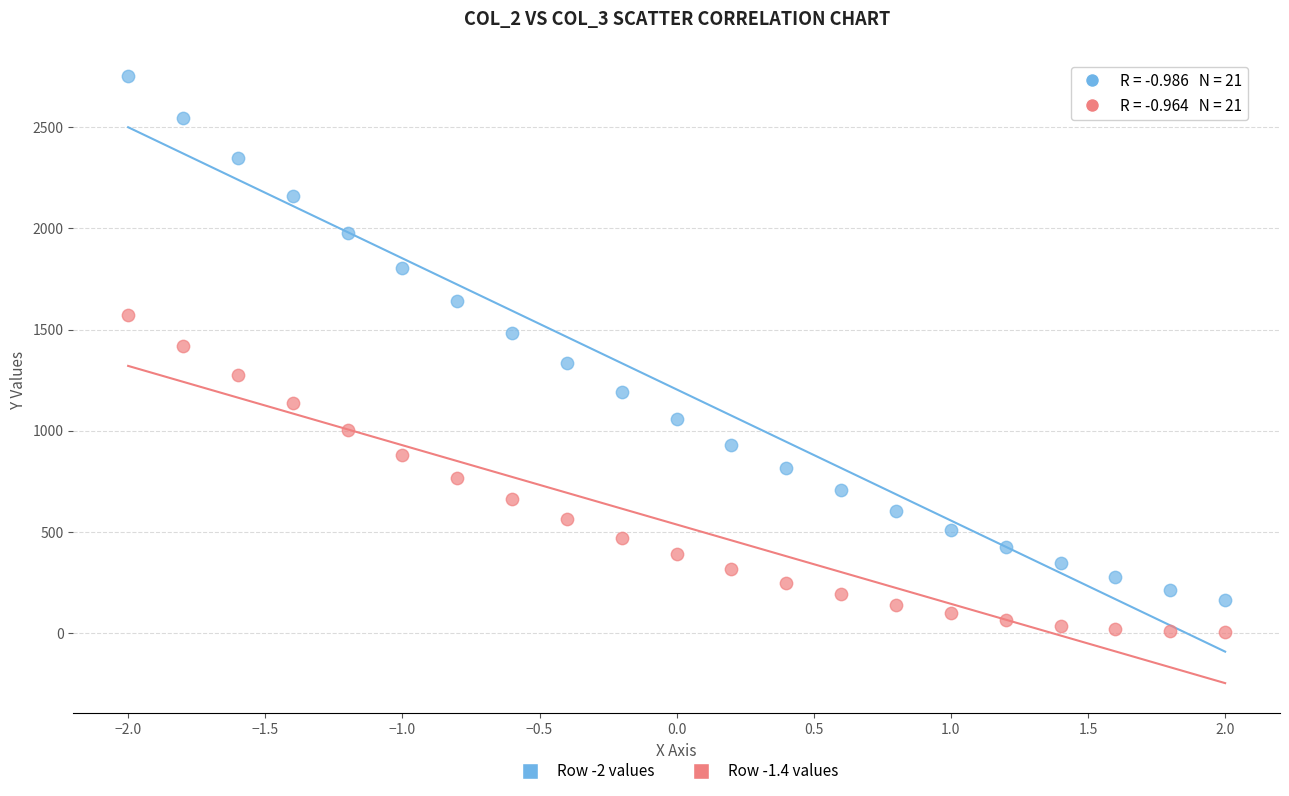

Across all data points, what is the range of Y values (max minus min)?

2747.7